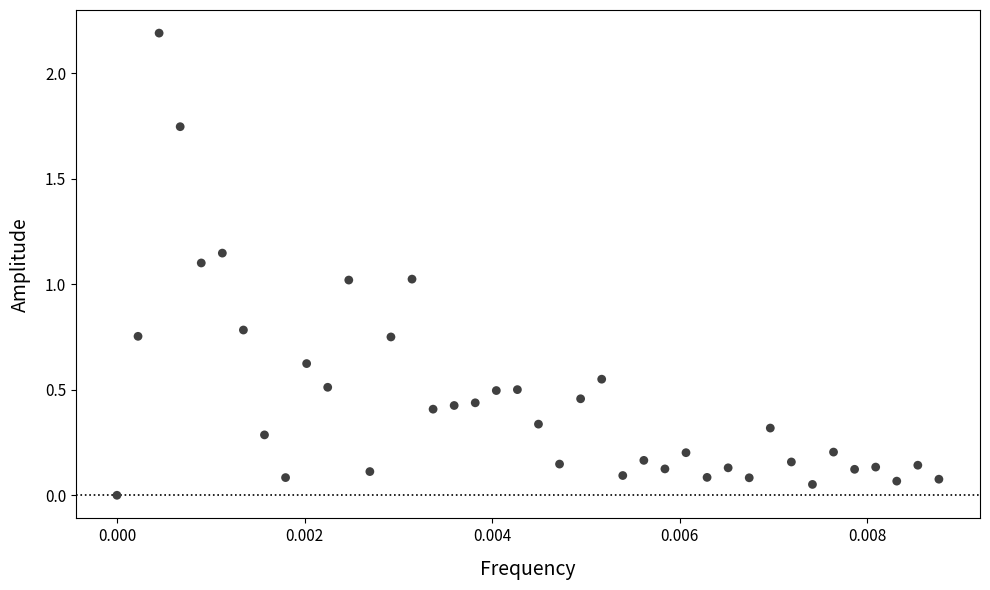

What is the range of Y values (max minus min)?

2.2